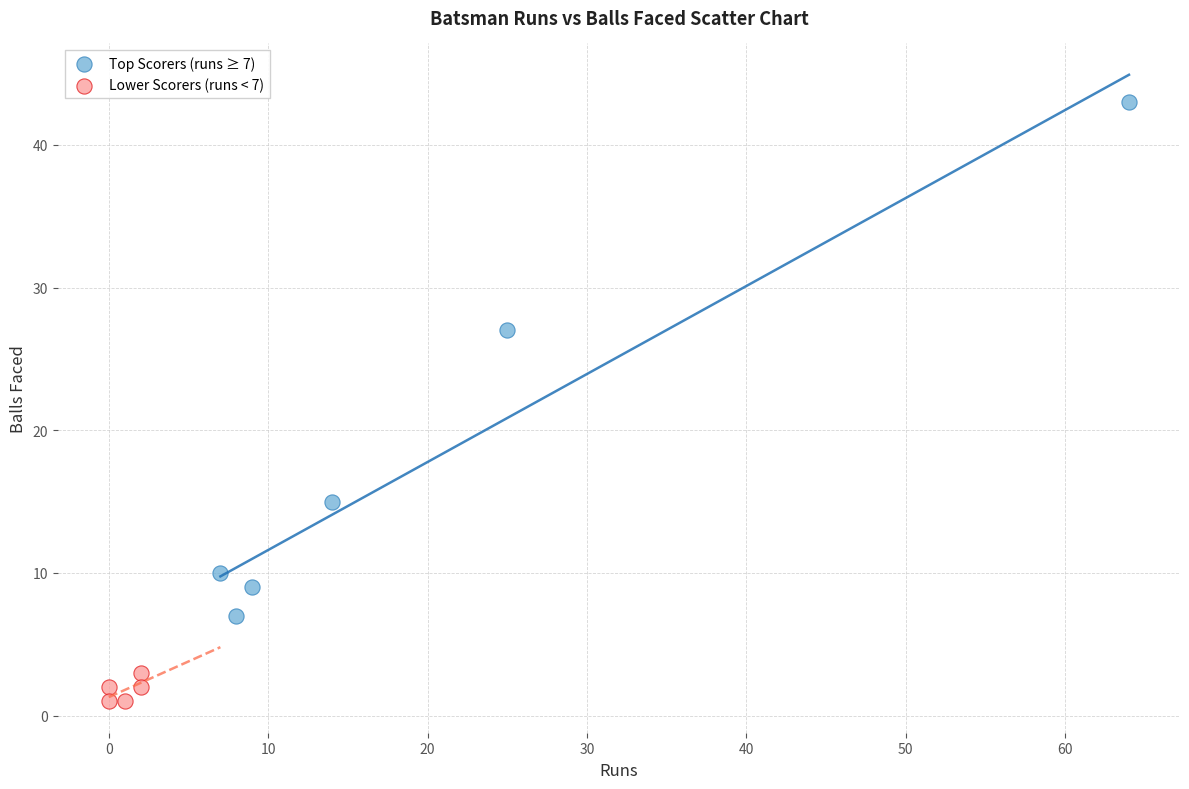

Which series reaches the maximum Y coordinate?

Top Scorers (runs ≥ 7)